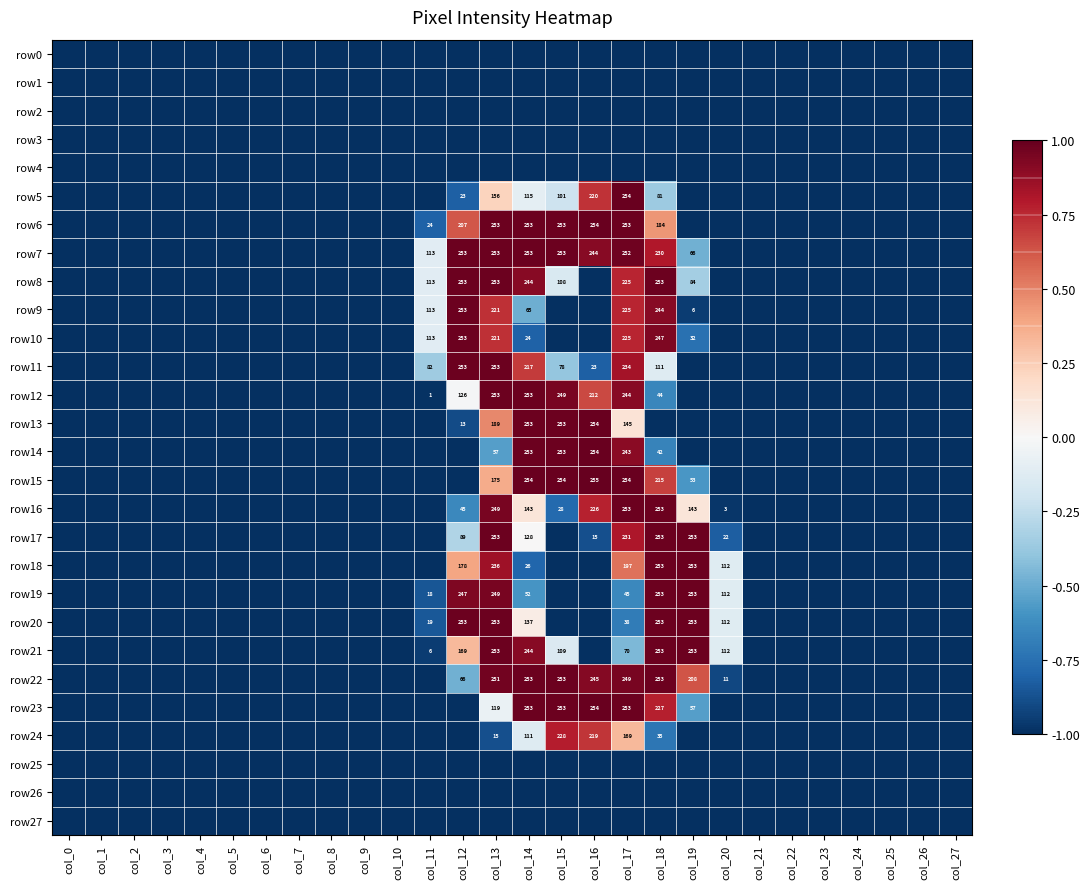

True or false: row5 has a value of 254 at col_17.

True